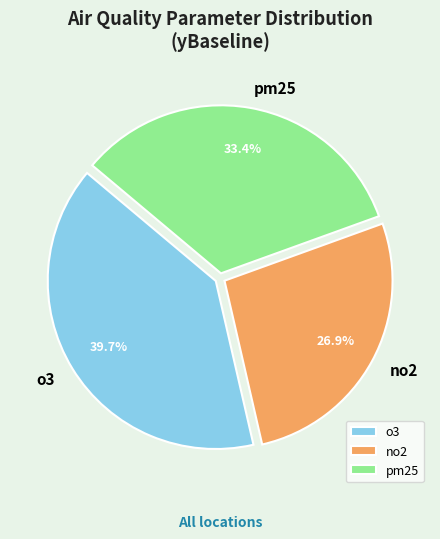

Is there a majority slice in this chart?

No